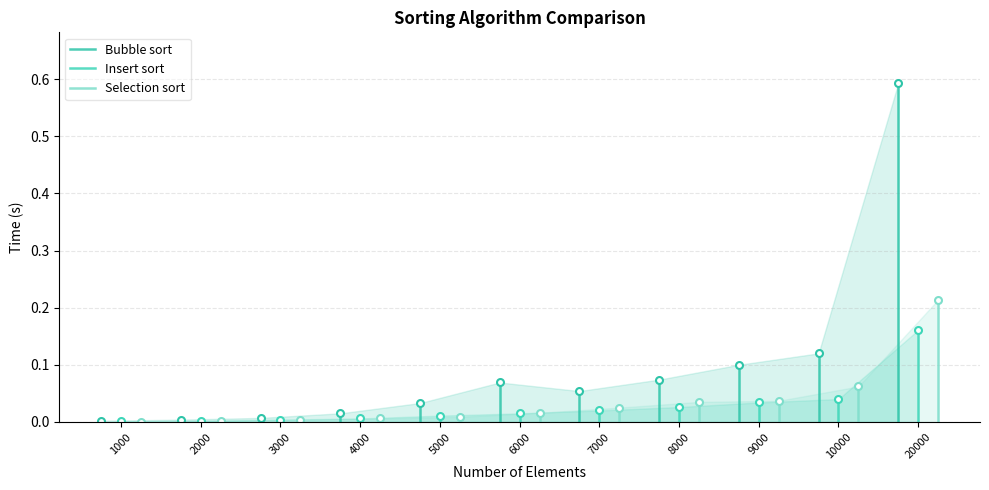

At which label is Bubble sort closest to 0?

1000